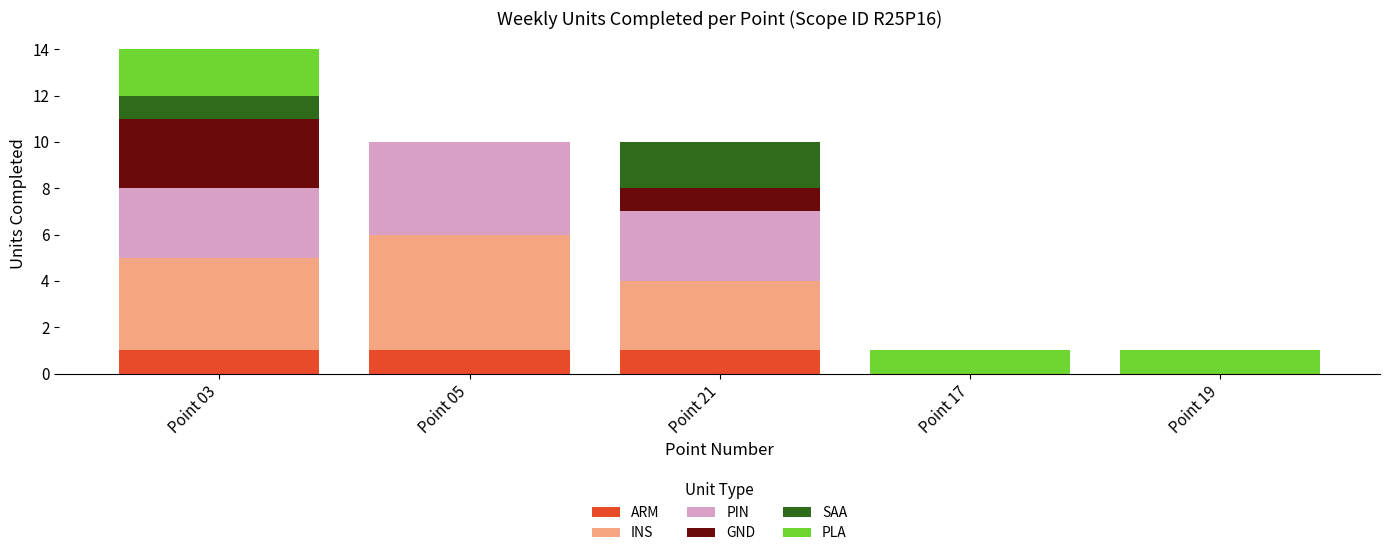

Reading left to right, list the values for the ARM series.

Point 03=1	Point 05=1	Point 21=1	Point 17=0	Point 19=0